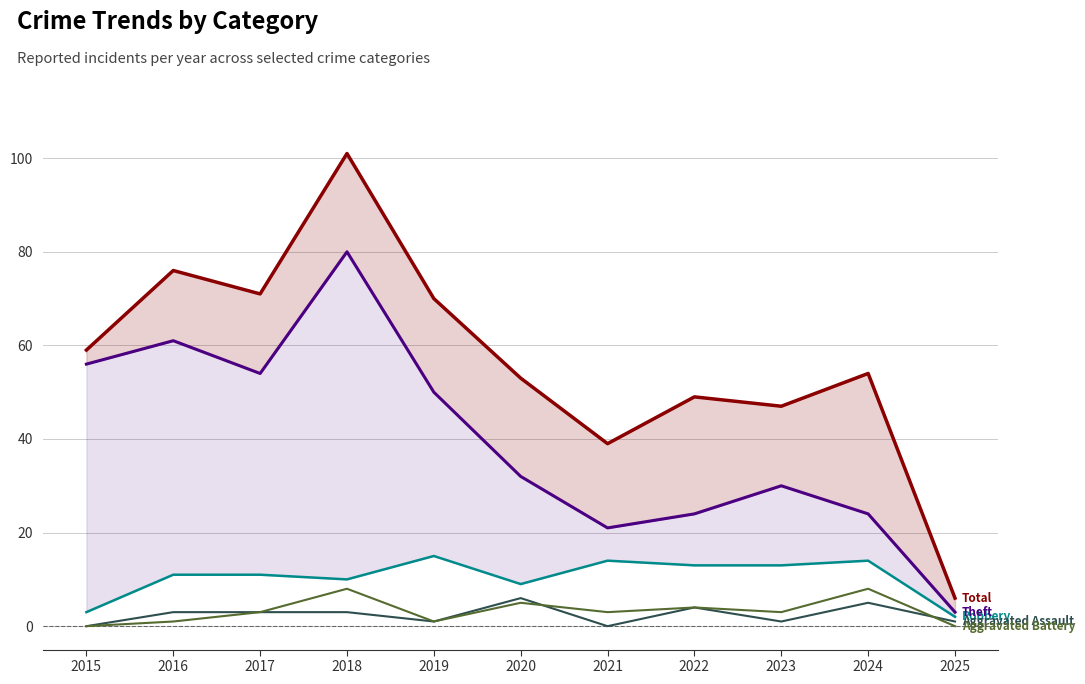

What is the difference between the maximum and second lowest values in the Theft series?

59